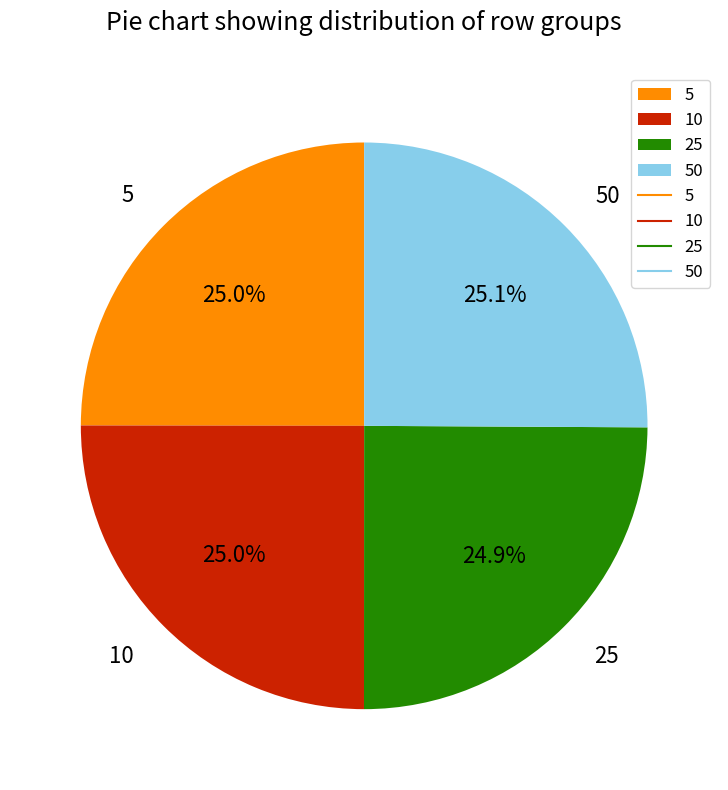

Is there a majority slice in this chart?

No